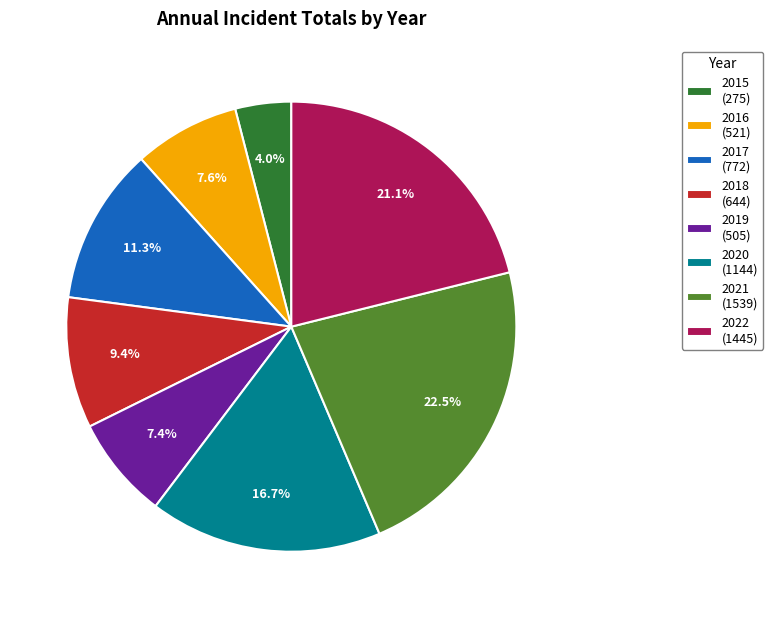

How many segments does this pie chart have?

8